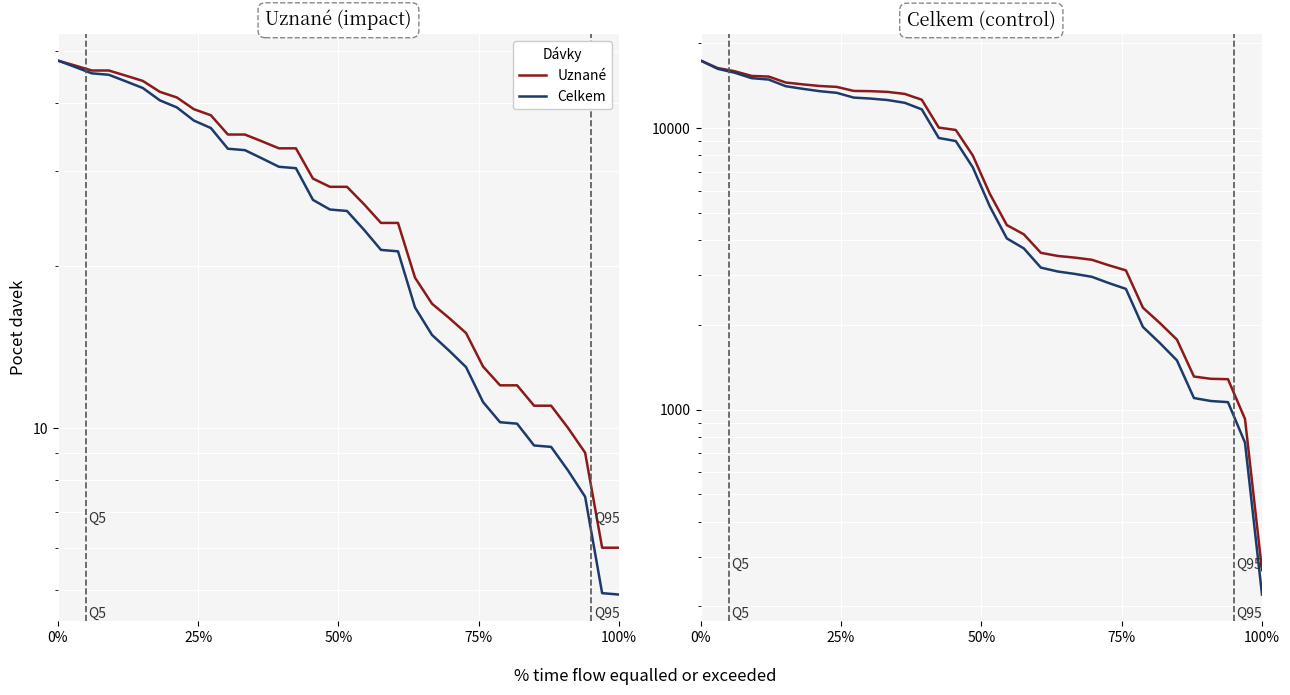

Count the number of categories in the chart.

34